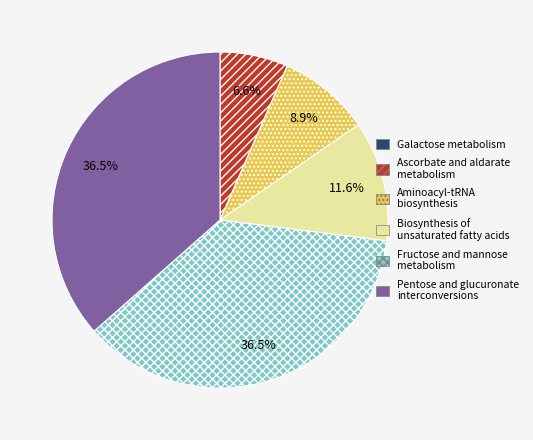

Which has a higher value, Ascorbate and aldarate metabolism or Fructose and mannose metabolism?

Fructose and mannose metabolism